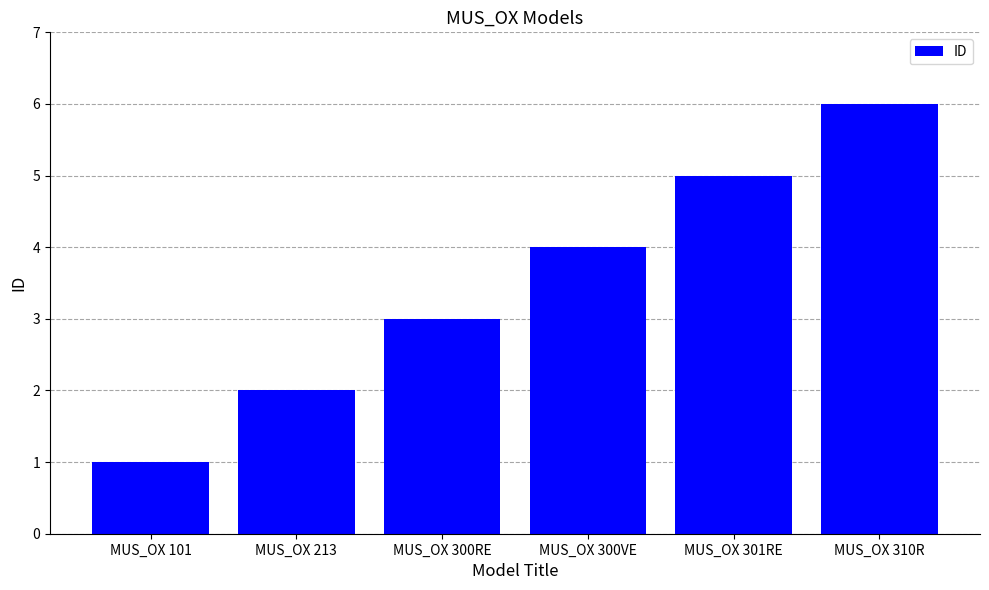

How many values are below 4?

3